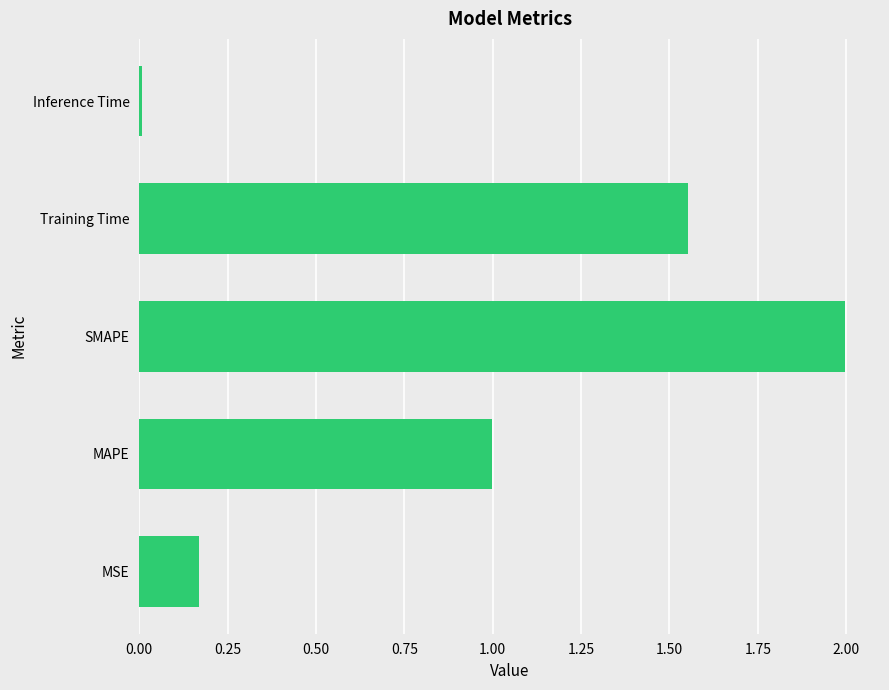

Are the bars horizontal?

Yes